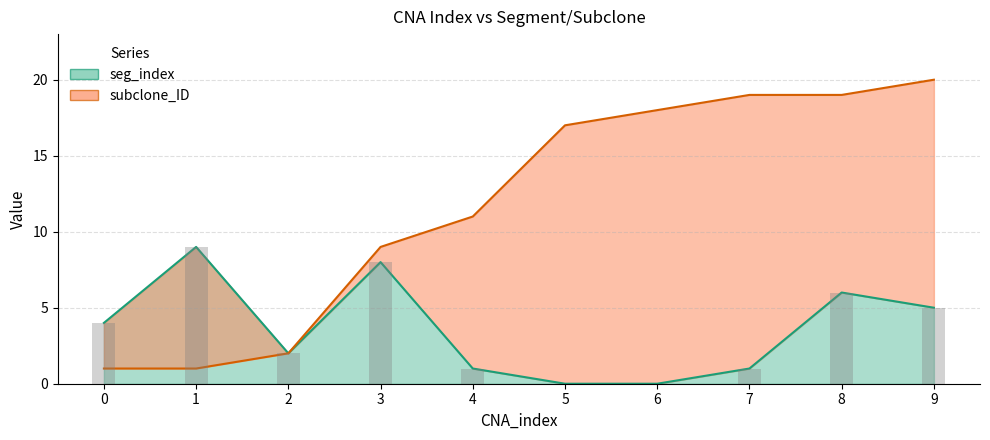

What is the sum of all subclone_ID values?

117